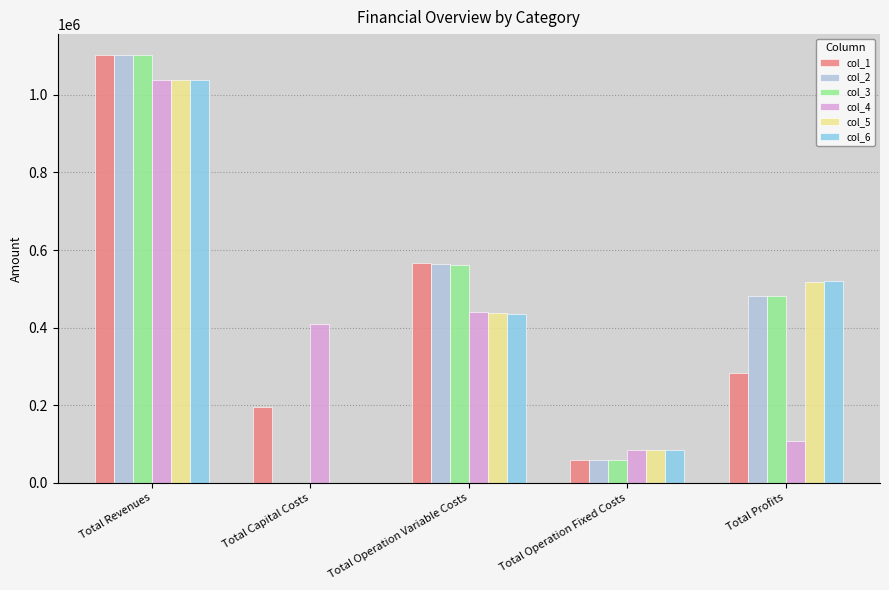

What is the maximum value shown in the chart?

1101951.8